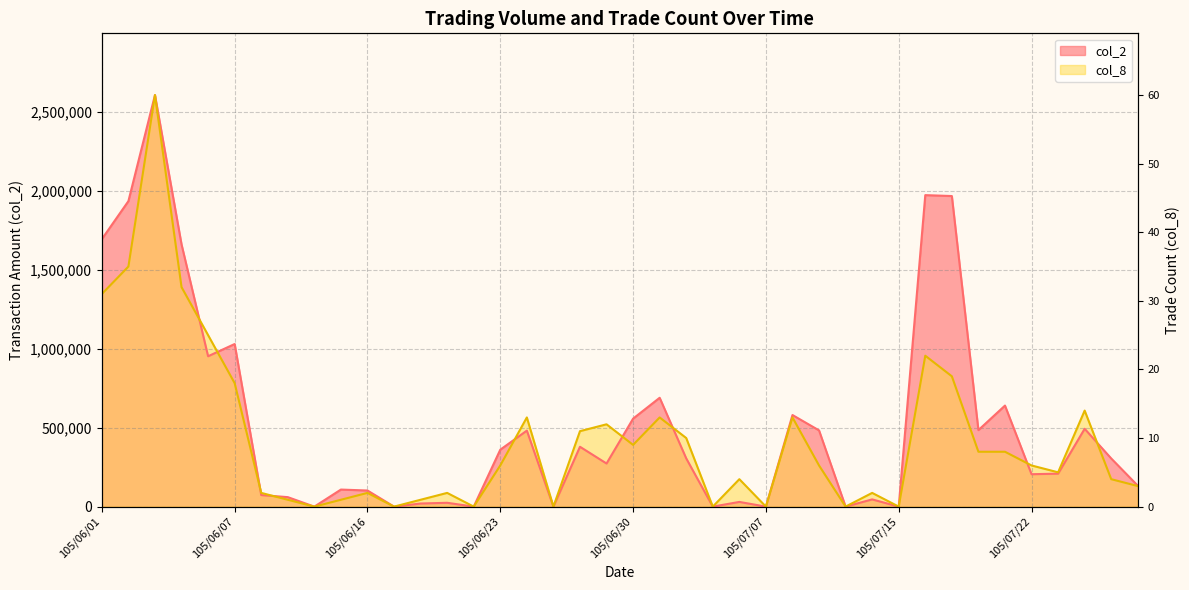

How many series are shown in this chart?

2